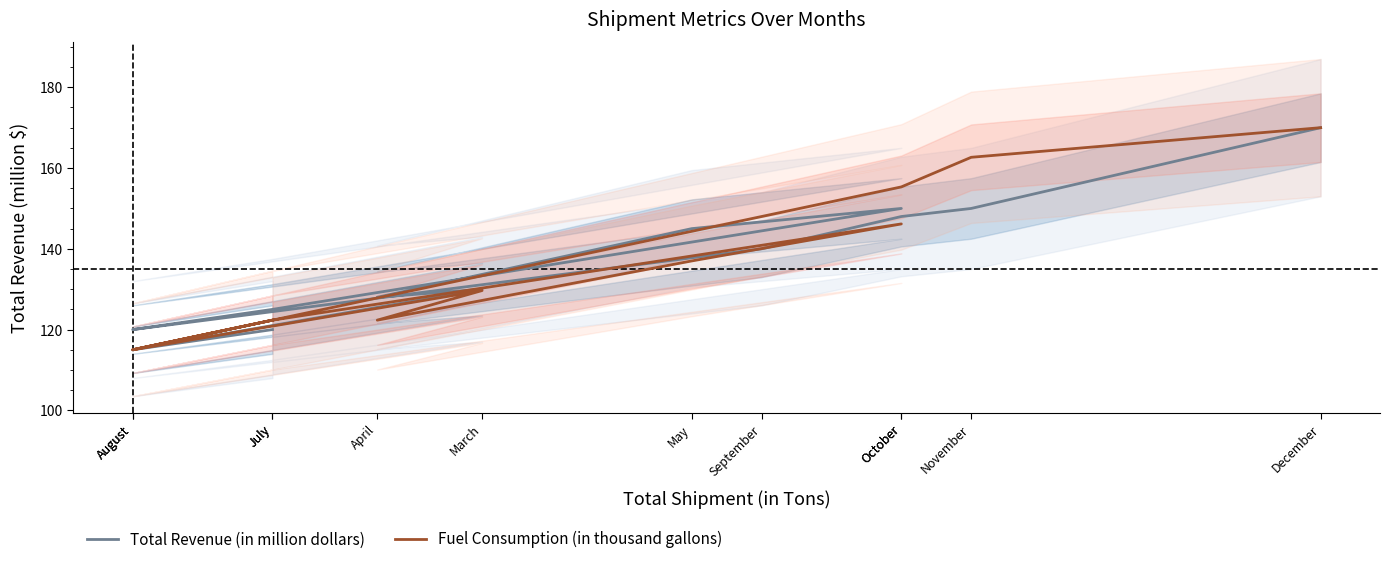

The value of Fuel Consumption (in thousand gallons) at April is 53.4. True or false?

False